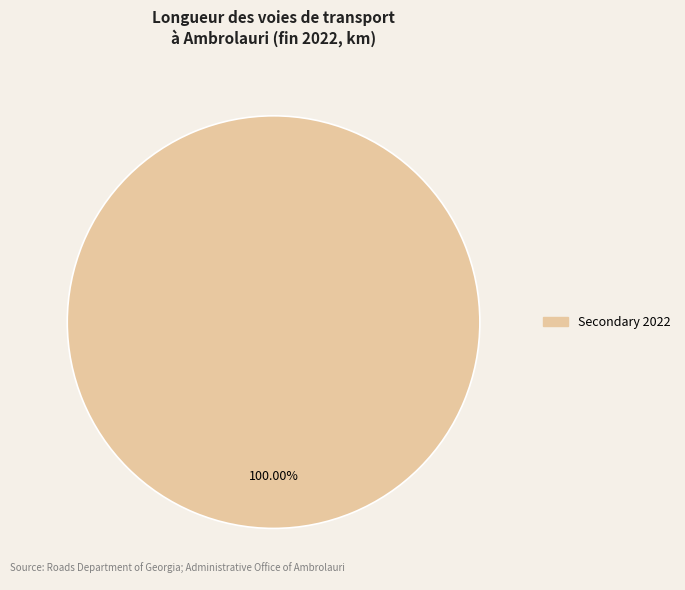

Does any single category account for the majority?

Yes